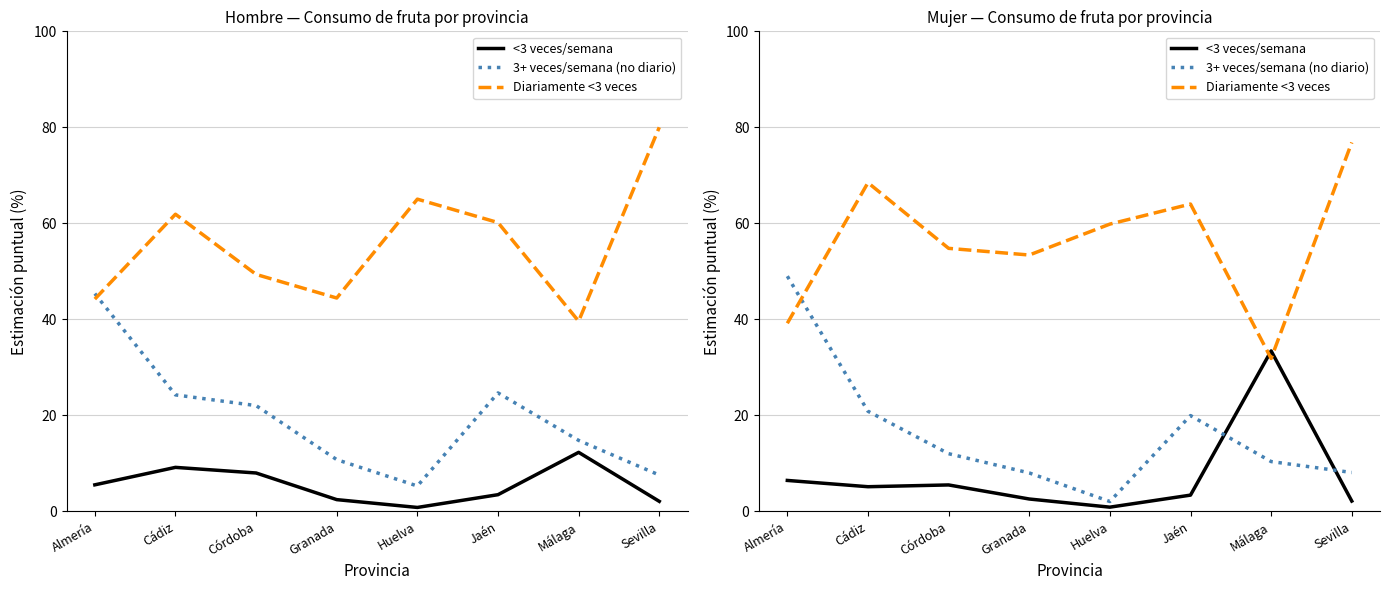

At how many categories does at least one series exceed 62?

3